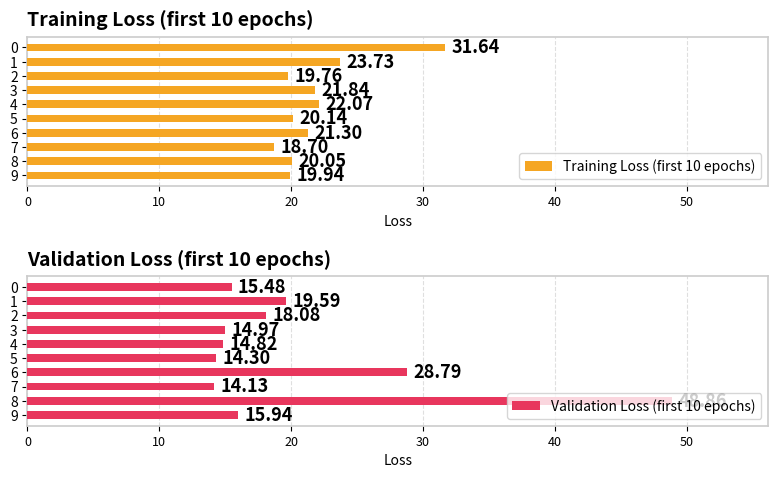

What is the average value of the Validation Loss (first 10 epochs) series?

20.5